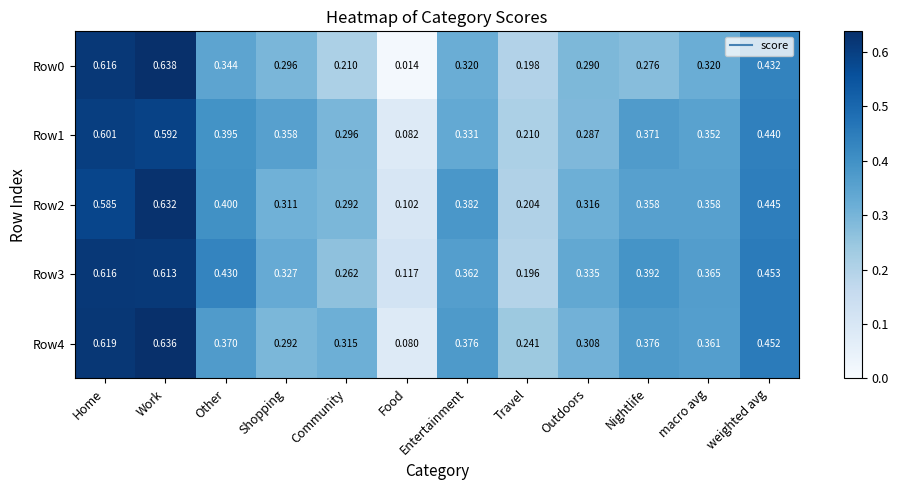

Is the value of Row4 at Food greater than the value of Row0 at Work?

No